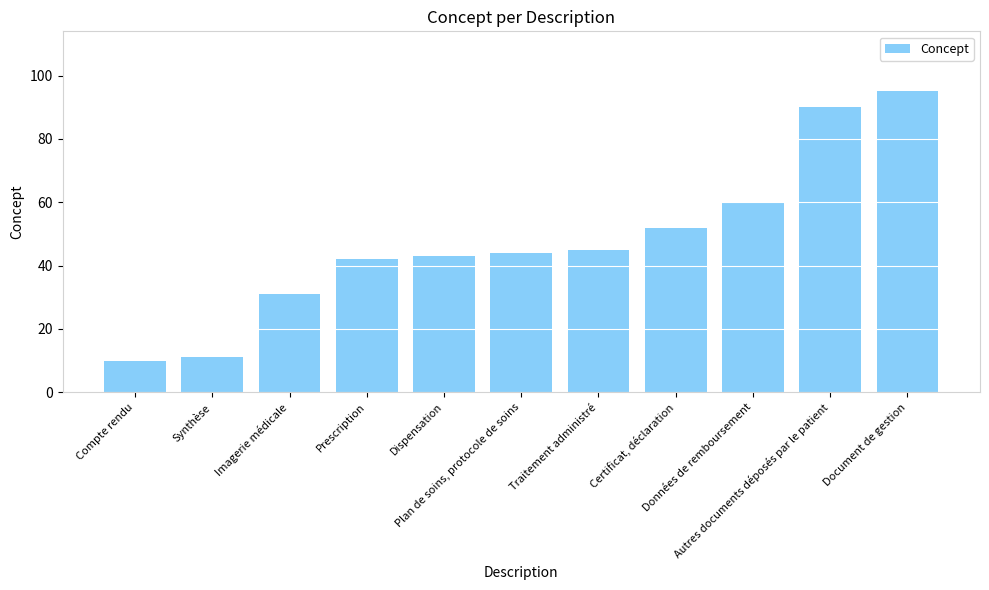

True or false: the data shows 18 at Imagerie médicale.

False